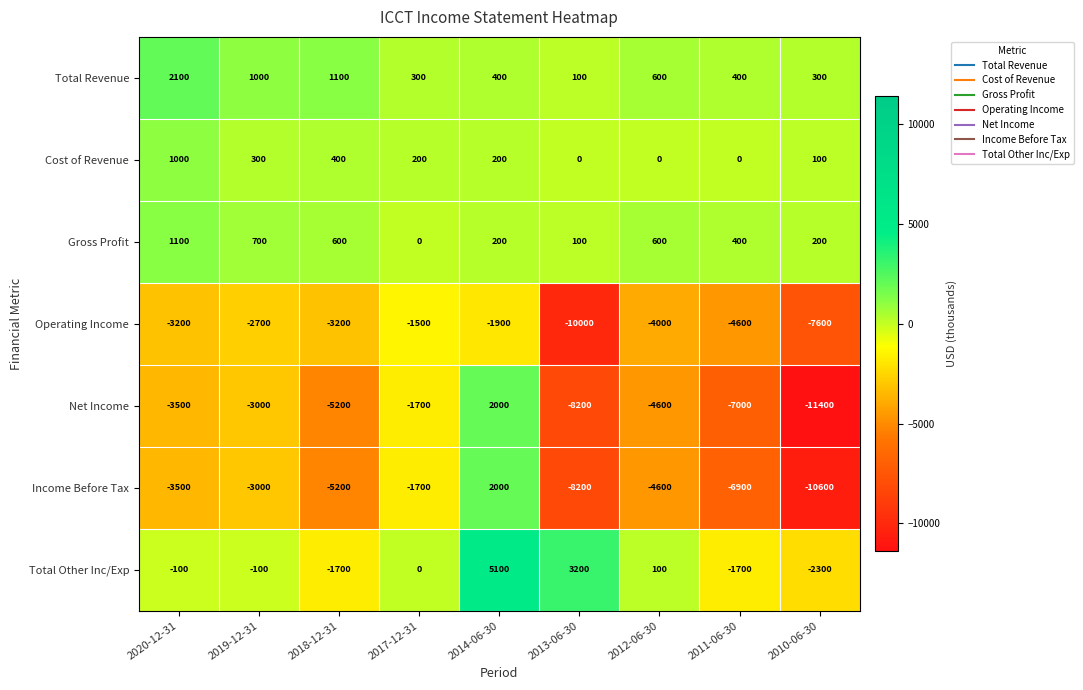

How many categories are shown in the chart?

9